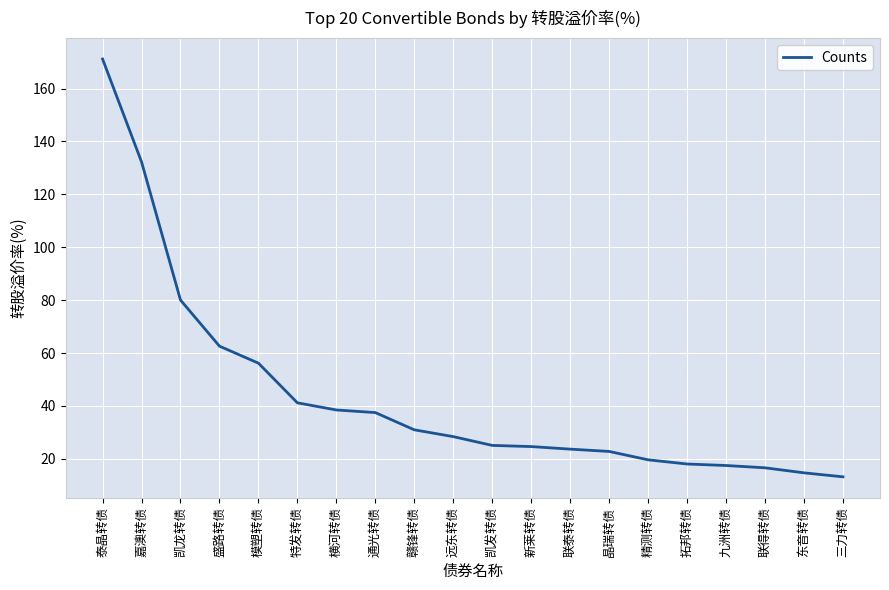

What is the difference between the second highest and minimum values?

119.1